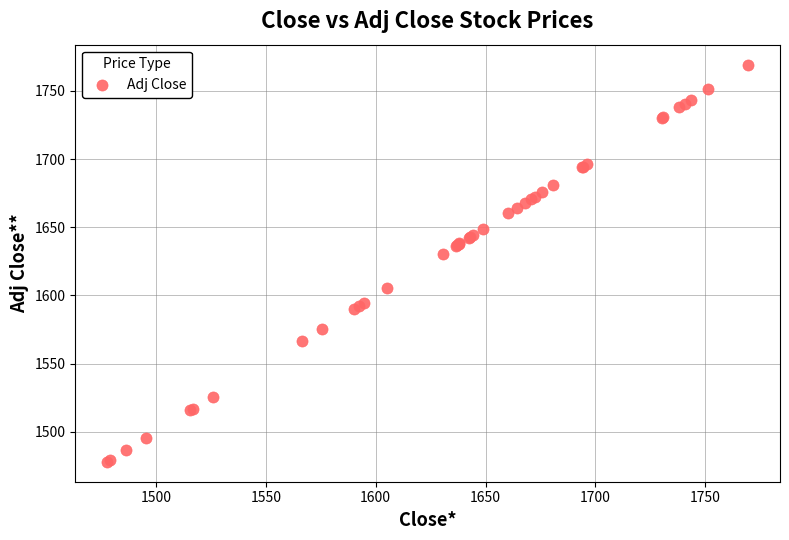

What Y value in the scatter plot is closest to 1623?

1630.6